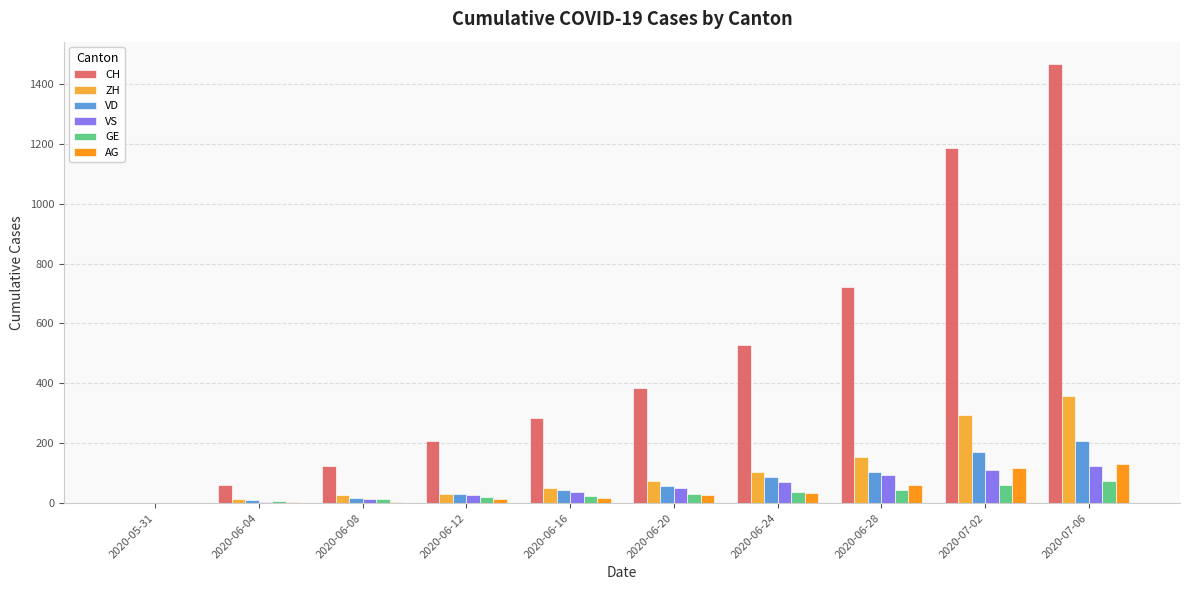

What is the sum of all CH values?

4966